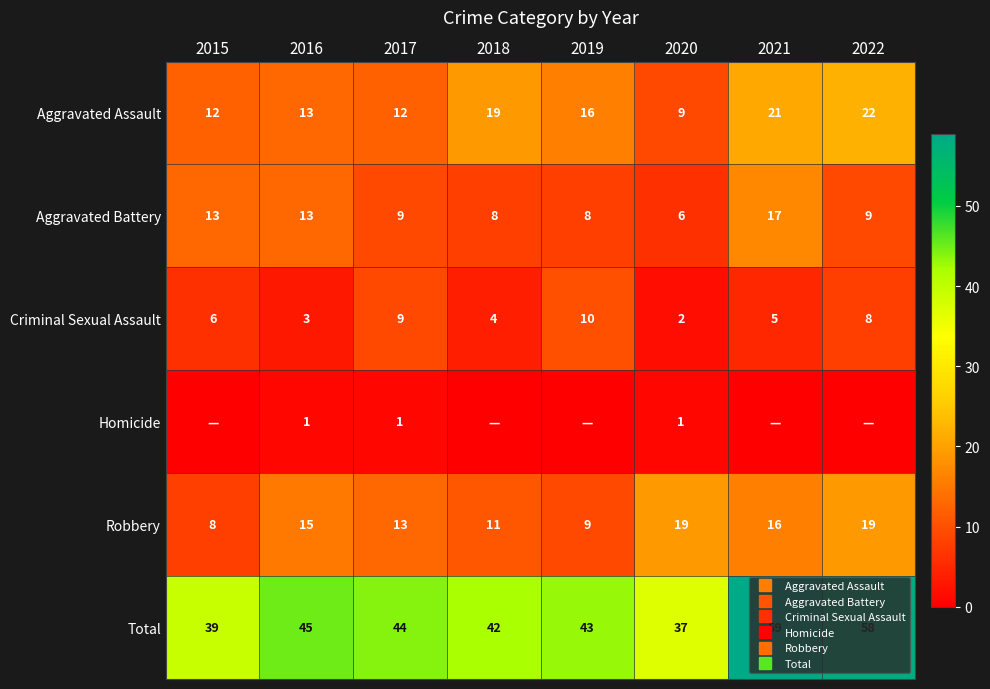

At how many categories does at least one series exceed 14?

8